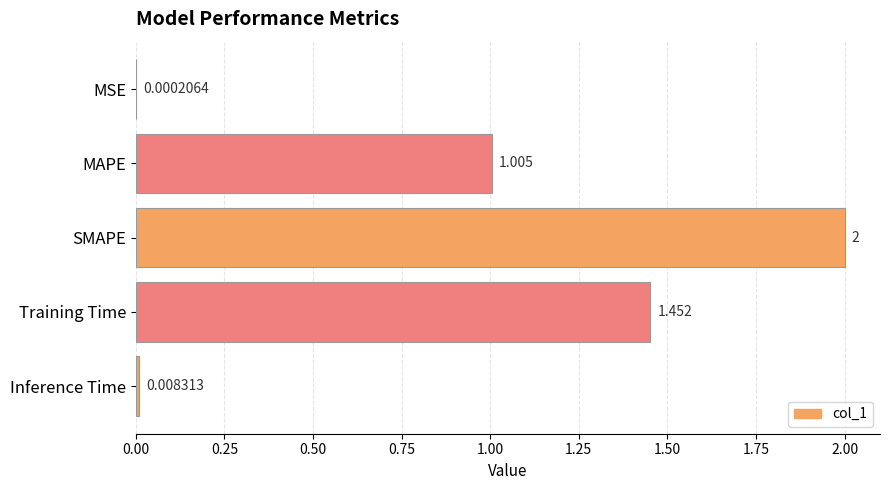

Between MAPE and Inference Time, which is larger?

MAPE